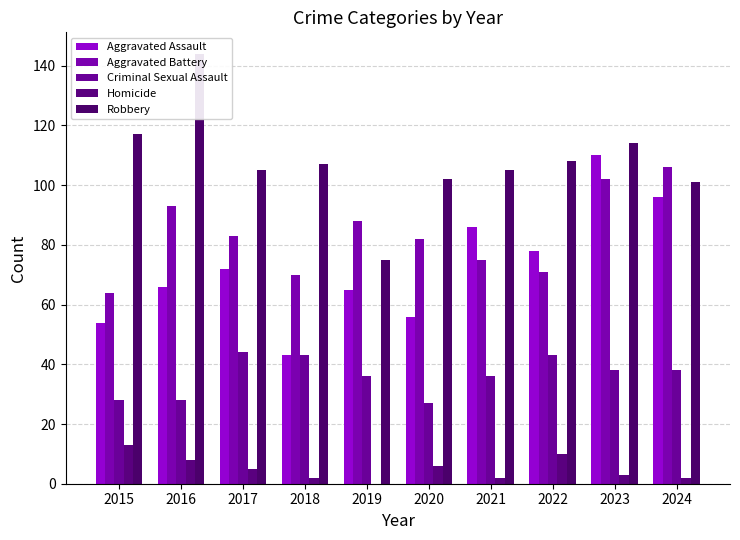

Reading left to right, list all the values displayed in this chart.

Aggravated Assault: 2015=54	2016=66	2017=72	2018=43	2019=65	2020=56	2021=86	2022=78	2023=110	2024=96
Aggravated Battery: 2015=64	2016=93	2017=83	2018=70	2019=88	2020=82	2021=75	2022=71	2023=102	2024=106
Criminal Sexual Assault: 2015=28	2016=28	2017=44	2018=43	2019=36	2020=27	2021=36	2022=43	2023=38	2024=38
Homicide: 2015=13	2016=8	2017=5	2018=2	2019=0	2020=6	2021=2	2022=10	2023=3	2024=2
Robbery: 2015=117	2016=144	2017=105	2018=107	2019=75	2020=102	2021=105	2022=108	2023=114	2024=101